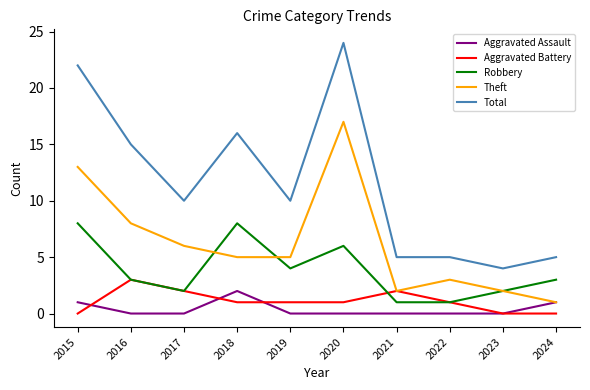

Which series has the largest total across all categories?

Total